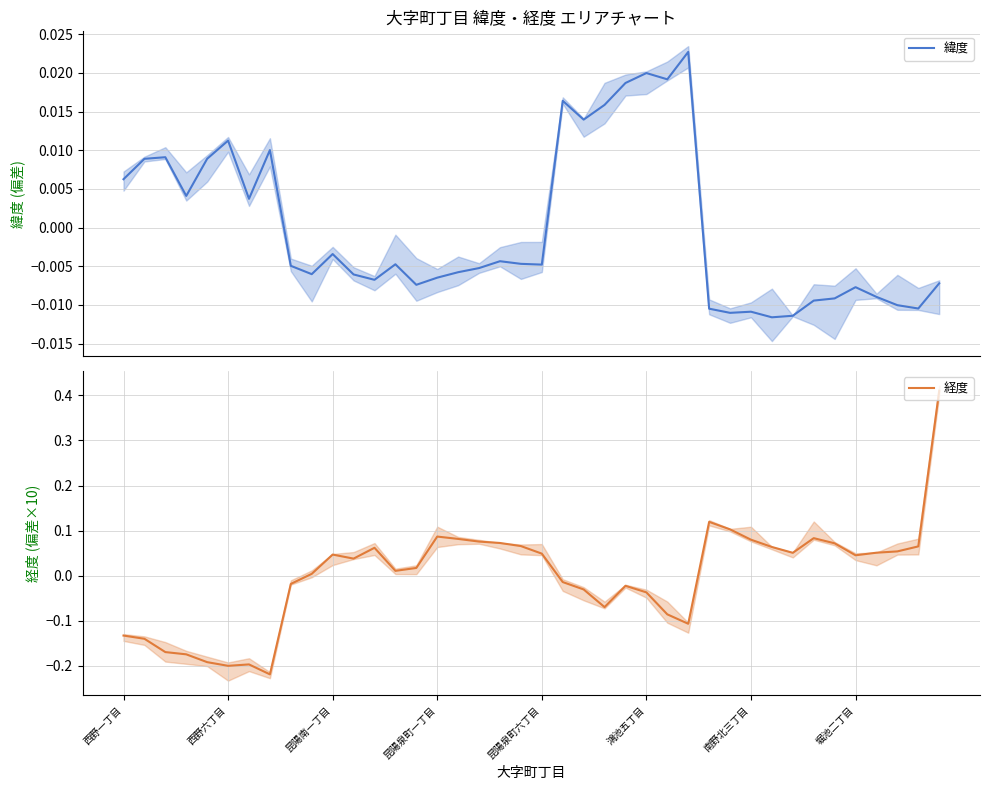

Which label corresponds to the largest value in the chart?

39